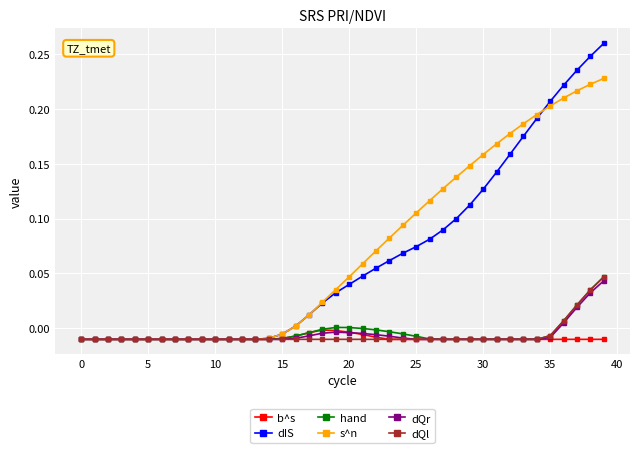

True or false: dQr has more than 0 interior local peaks.

True